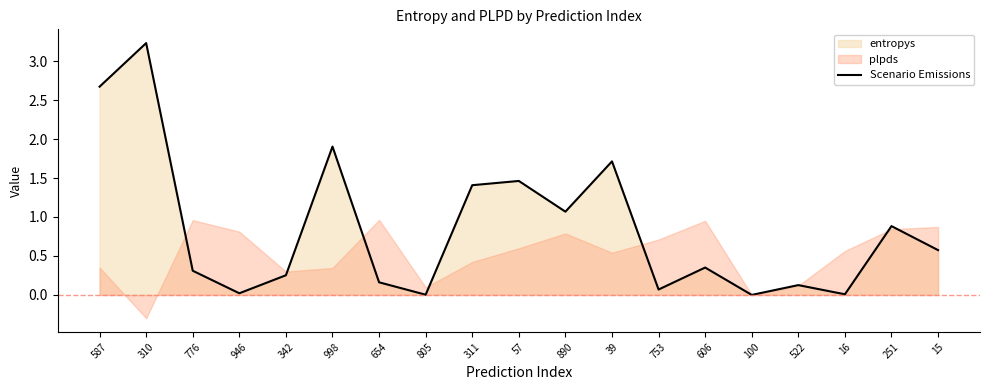

True or false: the data shows 0.4 at 342.

False